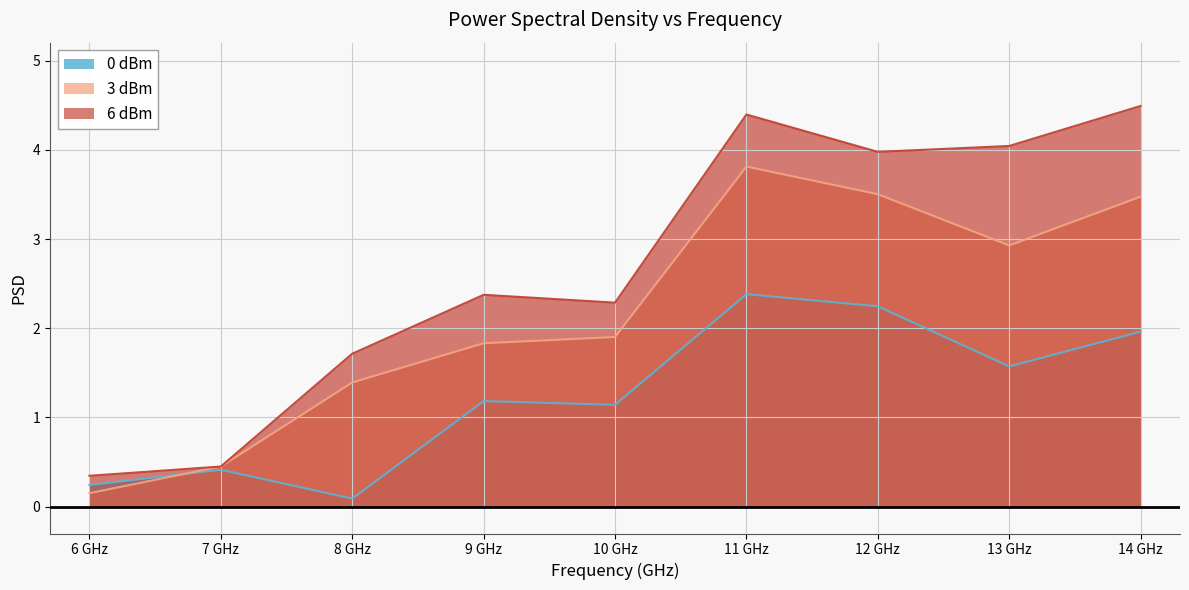

Reading left to right, transcribe all the data shown in this chart.

0 dBm: 6 GHz=0.2	7 GHz=0.4	8 GHz=0.1	9 GHz=1.2	10 GHz=1.1	11 GHz=2.4	12 GHz=2.2	13 GHz=1.6	14 GHz=2.0
3 dBm: 6 GHz=0.2	7 GHz=0.5	8 GHz=1.4	9 GHz=1.8	10 GHz=1.9	11 GHz=3.8	12 GHz=3.5	13 GHz=2.9	14 GHz=3.5
6 dBm: 6 GHz=0.3	7 GHz=0.5	8 GHz=1.7	9 GHz=2.4	10 GHz=2.3	11 GHz=4.4	12 GHz=4.0	13 GHz=4.0	14 GHz=4.5